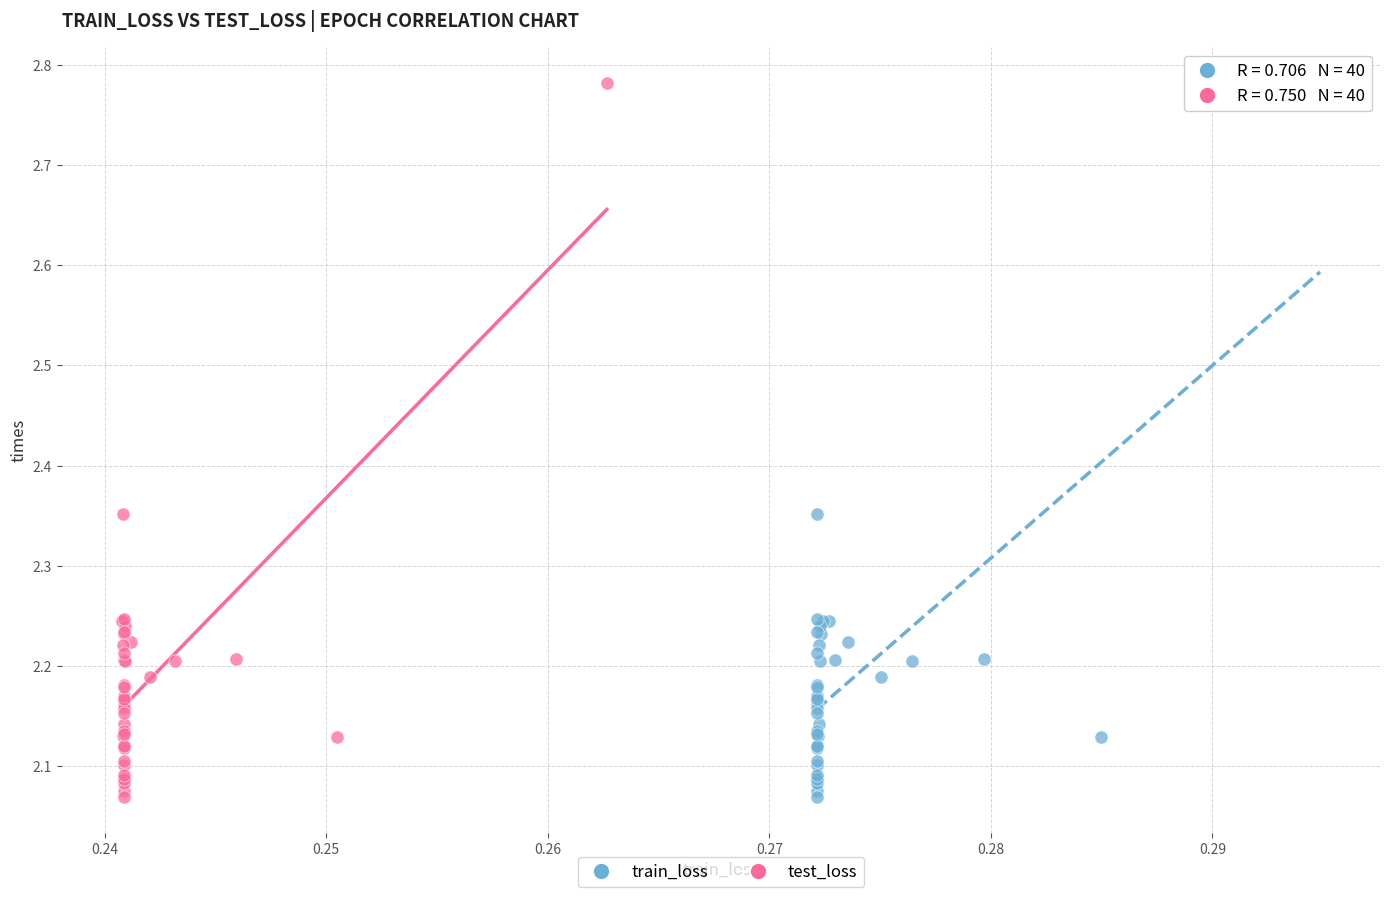

What are all the series names shown in the legend?

train_loss, test_loss